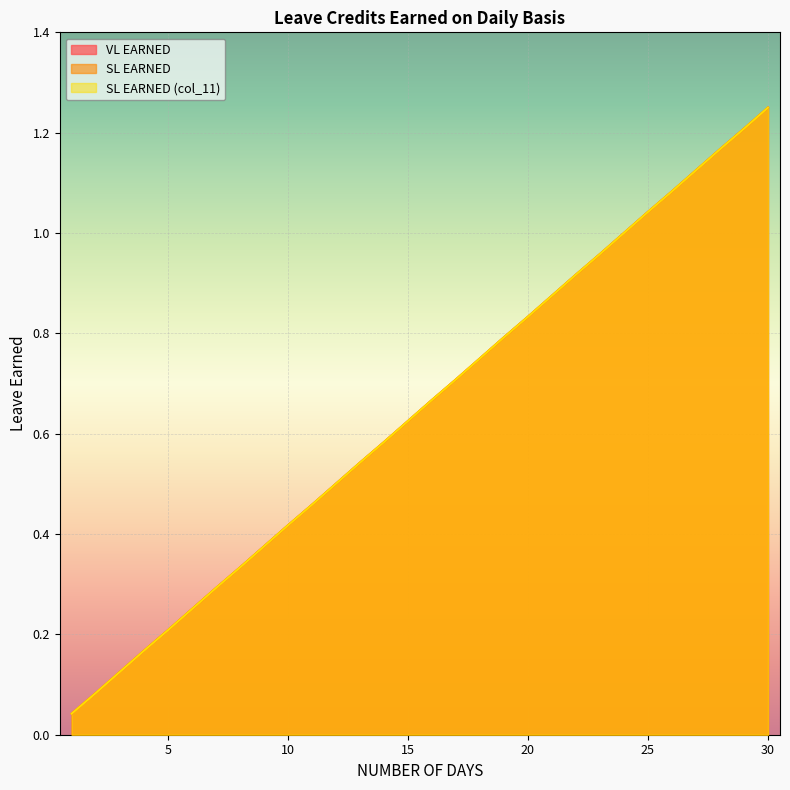

Is it true that VL EARNED equals 0.4 at 27?

False